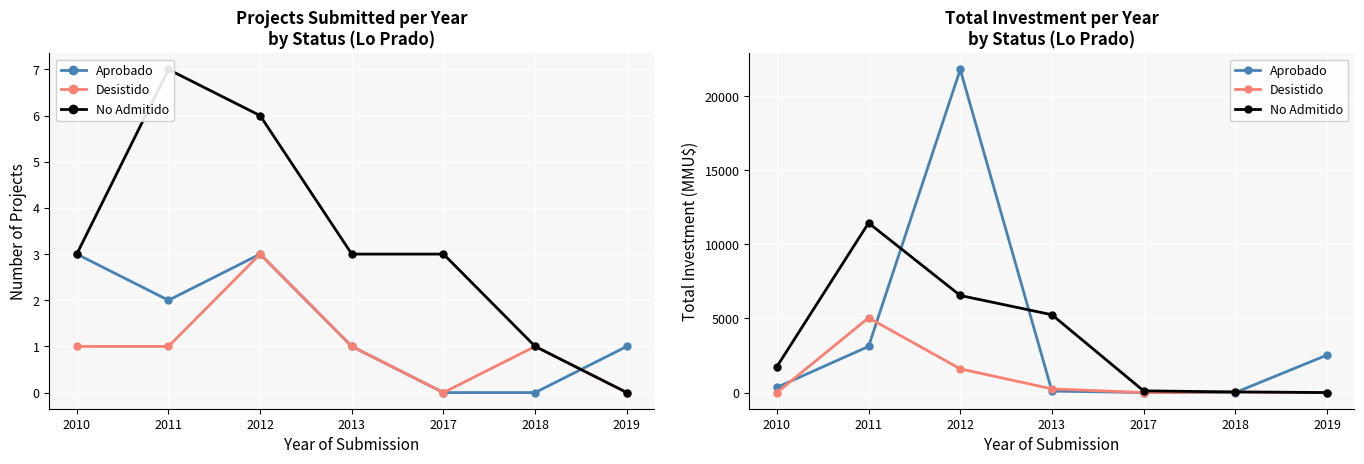

Is the value of No Admitido at 2012 greater than the value of Desistido at 2013?

Yes